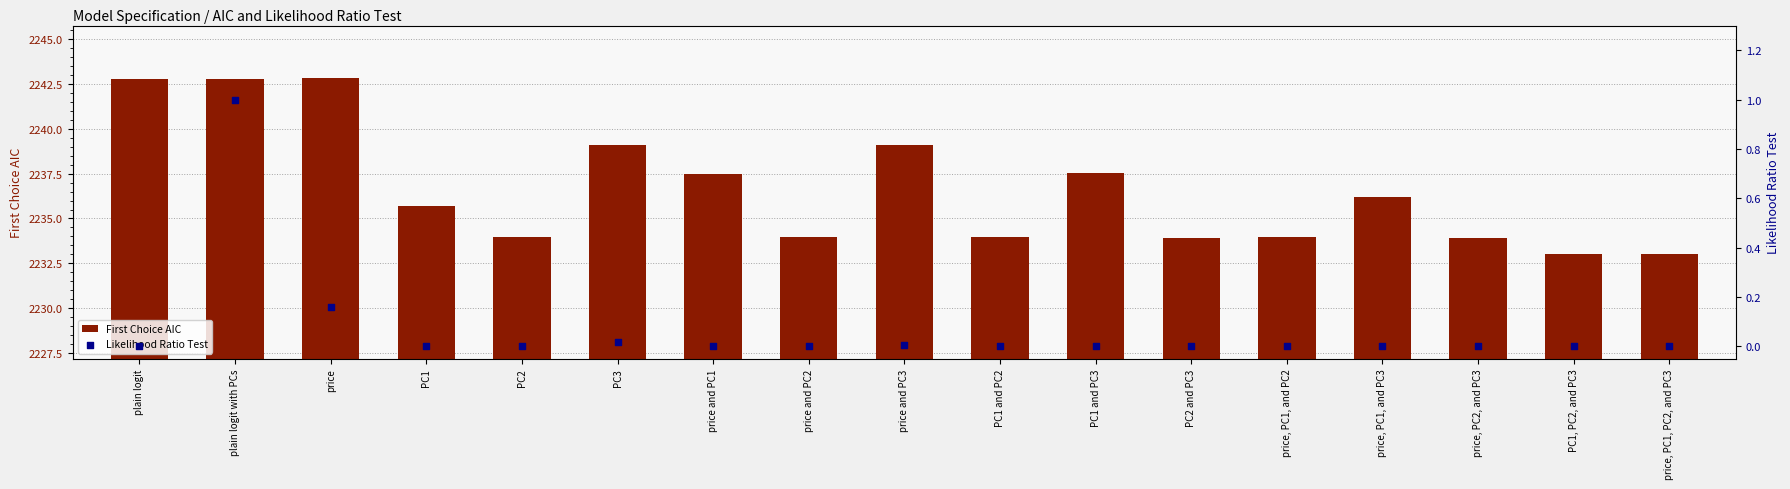

At which category is the sum across all series the highest?

plain logit with PCs